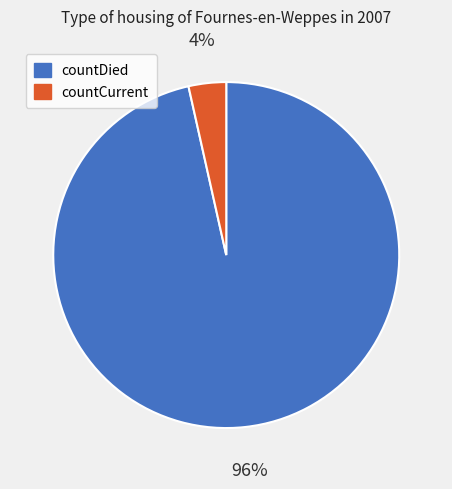

Is it true that countCurrent is 4% of the pie?

True